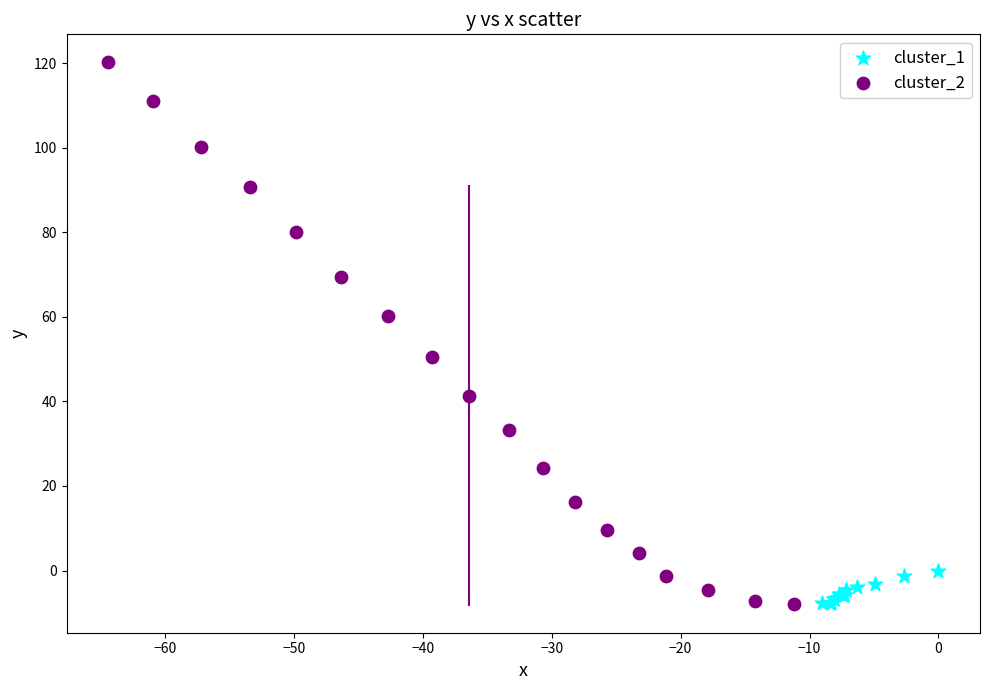

Which series reaches the maximum Y coordinate?

cluster_2